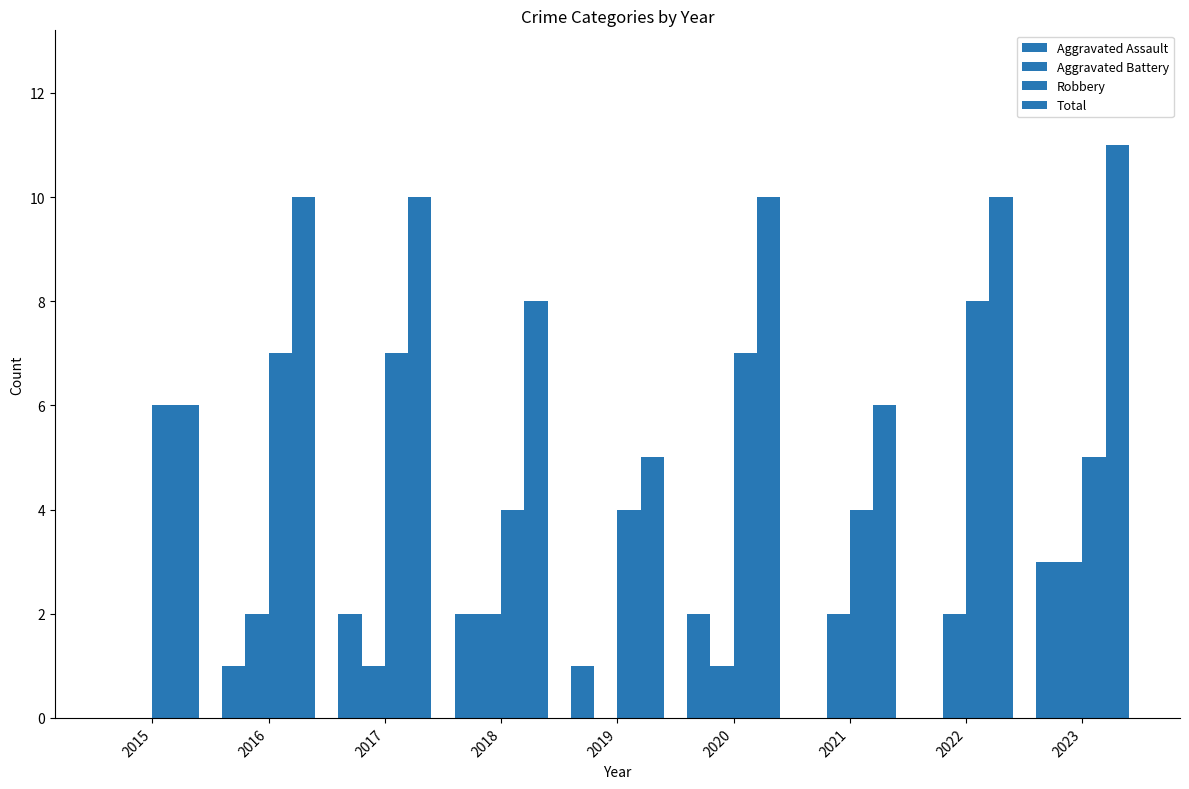

What is the sum of all Robbery values?

52